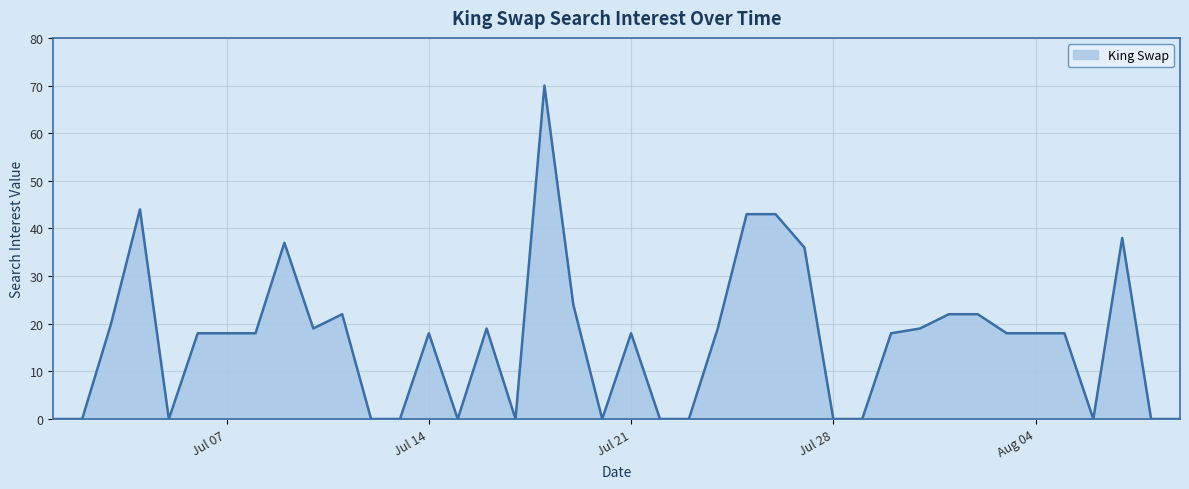

What is the difference between the maximum and minimum values?

70